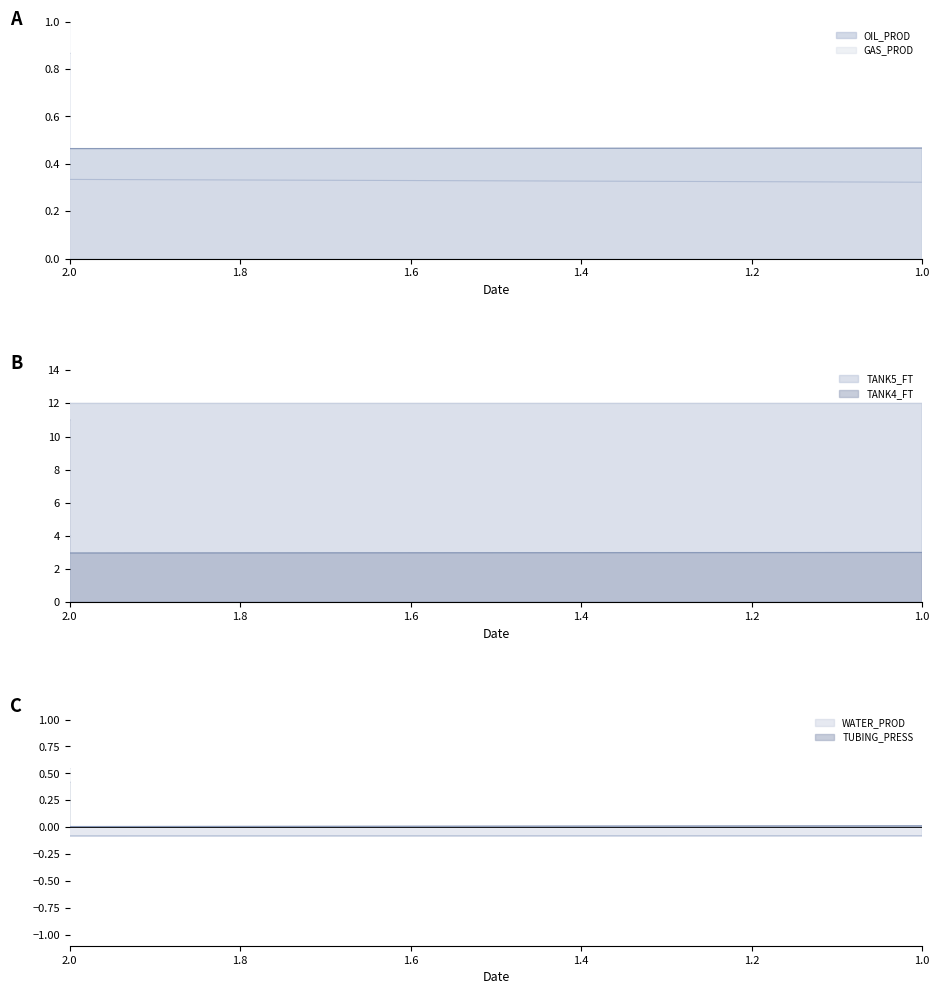

The GAS_PROD series shows 1.3 at 21. True or false?

False